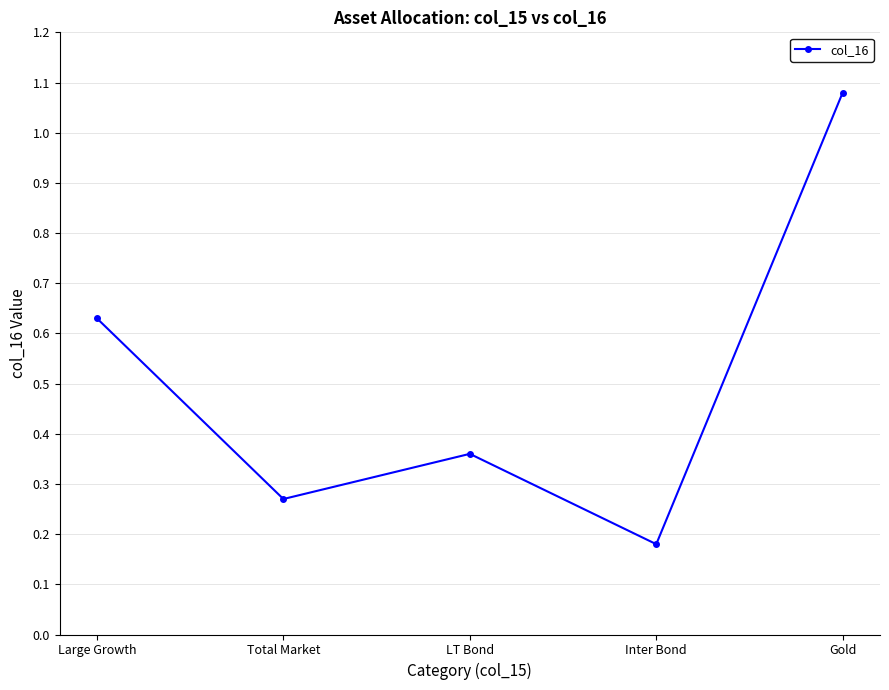

At which category does the chart reach its peak across all series?

Gold